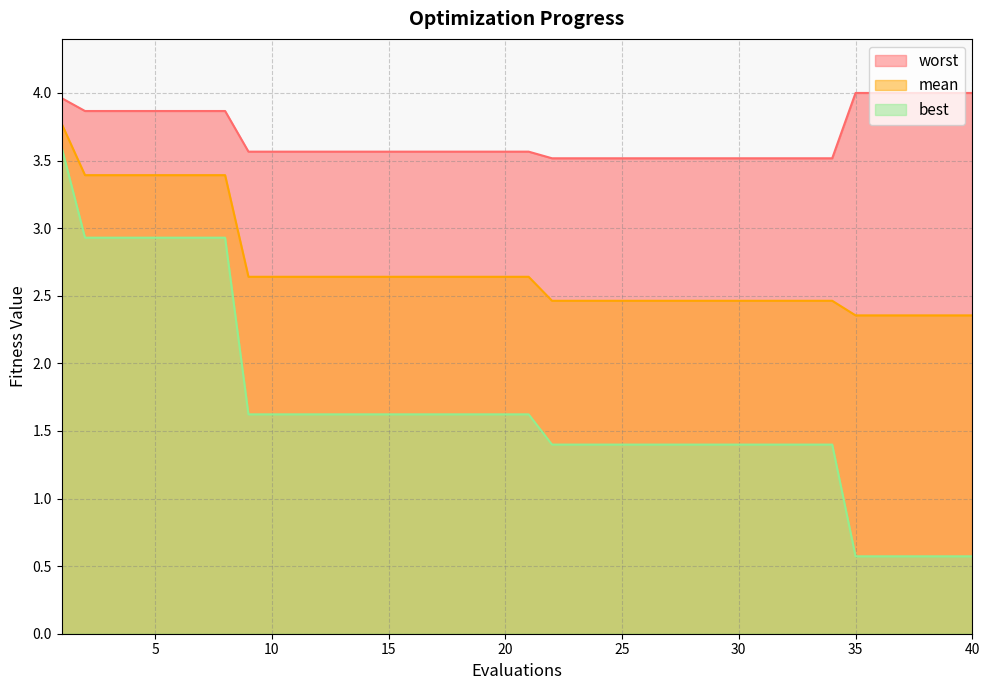

Reading right to left, extract all data points from this chart.

mean: 2.4	2.4	2.4	2.4	2.4	2.4	2.5	2.5	2.5	2.5	2.5	2.5	2.5	2.5	2.5	2.5	2.5	2.5	2.5	2.6	2.6	2.6	2.6	2.6	2.6	2.6	2.6	2.6	2.6	2.6	2.6	2.6	3.4	3.4	3.4	3.4	3.4	3.4	3.4	3.8
best: 0.6	0.6	0.6	0.6	0.6	0.6	1.4	1.4	1.4	1.4	1.4	1.4	1.4	1.4	1.4	1.4	1.4	1.4	1.4	1.6	1.6	1.6	1.6	1.6	1.6	1.6	1.6	1.6	1.6	1.6	1.6	1.6	2.9	2.9	2.9	2.9	2.9	2.9	2.9	3.6
worst: 4.0	4.0	4.0	4.0	4.0	4.0	3.5	3.5	3.5	3.5	3.5	3.5	3.5	3.5	3.5	3.5	3.5	3.5	3.5	3.6	3.6	3.6	3.6	3.6	3.6	3.6	3.6	3.6	3.6	3.6	3.6	3.6	3.9	3.9	3.9	3.9	3.9	3.9	3.9	4.0